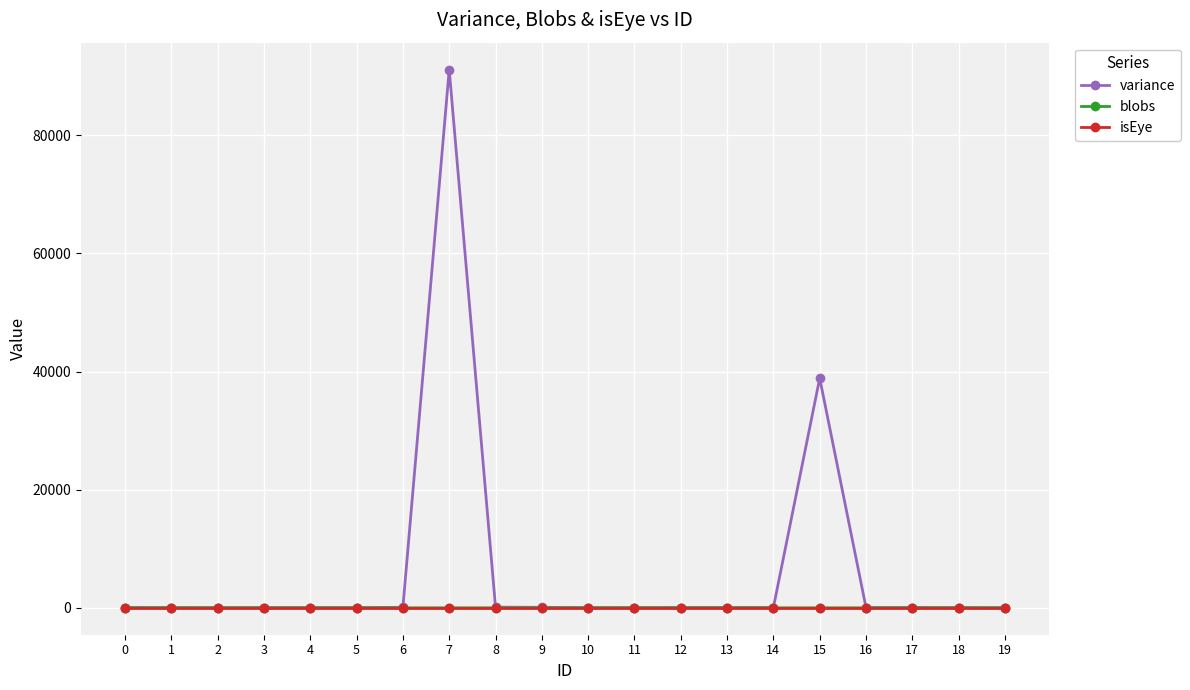

What is the value of the variance point at the 2nd from the left?

38.0